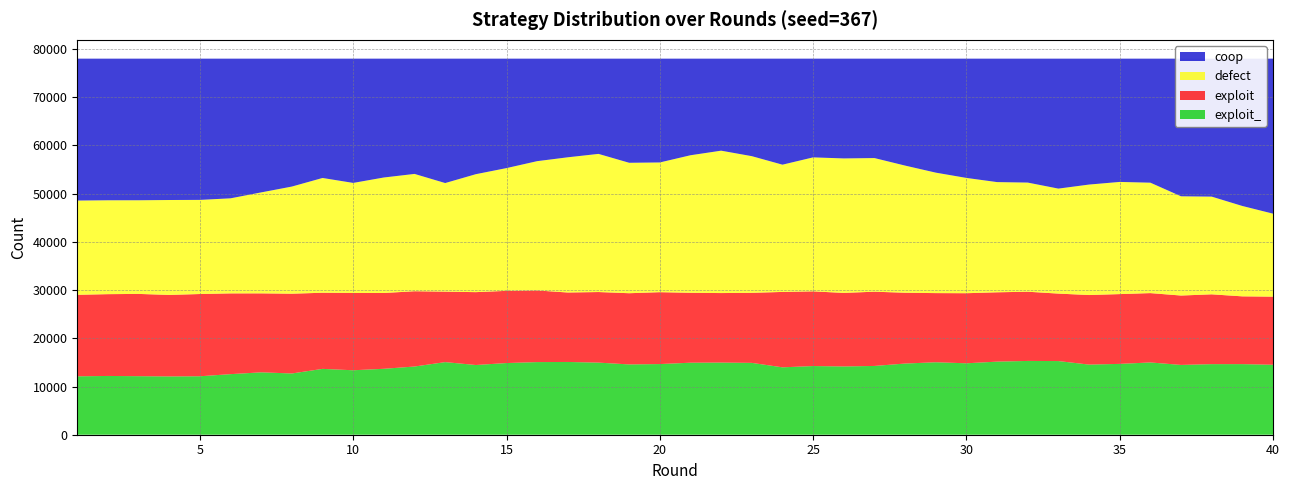

Reading left to right, what are all the values shown in this chart?

coop: 1=29432	2=29374	3=29371	4=29319	5=29296	6=28969	7=27740	8=26530	9=24749	10=25775	11=24649	12=23908	13=25801	14=23964	15=22700	16=21261	17=20460	18=19755	19=21597	20=21531	21=20037	22=19087	23=20225	24=21992	25=20478	26=20695	27=20618	28=22181	29=23642	30=24739	31=25604	32=25704	33=26955	34=26115	35=25569	36=25725	37=28549	38=28617	39=30559	40=32151
defect: 1=19551	2=19472	3=19424	4=19689	5=19521	6=19718	7=20942	8=22222	9=23803	10=22822	11=23957	12=24331	13=22524	14=24464	15=25459	16=26816	17=28044	18=28652	19=27054	20=26906	21=28530	22=29531	23=28347	24=26393	25=27788	26=27895	27=27717	28=26373	29=24985	30=23911	31=22857	32=22636	33=21775	34=22914	35=23264	36=22903	37=20581	38=20265	39=18742	40=17212
exploit: 1=16902	2=16965	3=17063	4=16901	5=17057	6=16749	7=16379	8=16544	9=15791	10=16033	11=15719	12=15615	13=14616	14=15112	15=14974	16=14859	17=14404	18=14638	19=14768	20=14908	21=14496	22=14418	23=14526	24=15637	25=15490	26=15251	27=15399	28=14684	29=14343	30=14534	31=14379	32=14355	33=13992	34=14426	35=14474	36=14384	37=14393	38=14478	39=14057	40=14125
exploit_: 1=12115	2=12189	3=12142	4=12091	5=12126	6=12564	7=12939	8=12704	9=13657	10=13370	11=13675	12=14146	13=15059	14=14460	15=14867	16=15064	17=15092	18=14955	19=14581	20=14655	21=14937	22=14964	23=14902	24=13978	25=14244	26=14159	27=14266	28=14762	29=15030	30=14816	31=15160	32=15305	33=15278	34=14545	35=14693	36=14988	37=14477	38=14640	39=14642	40=14512